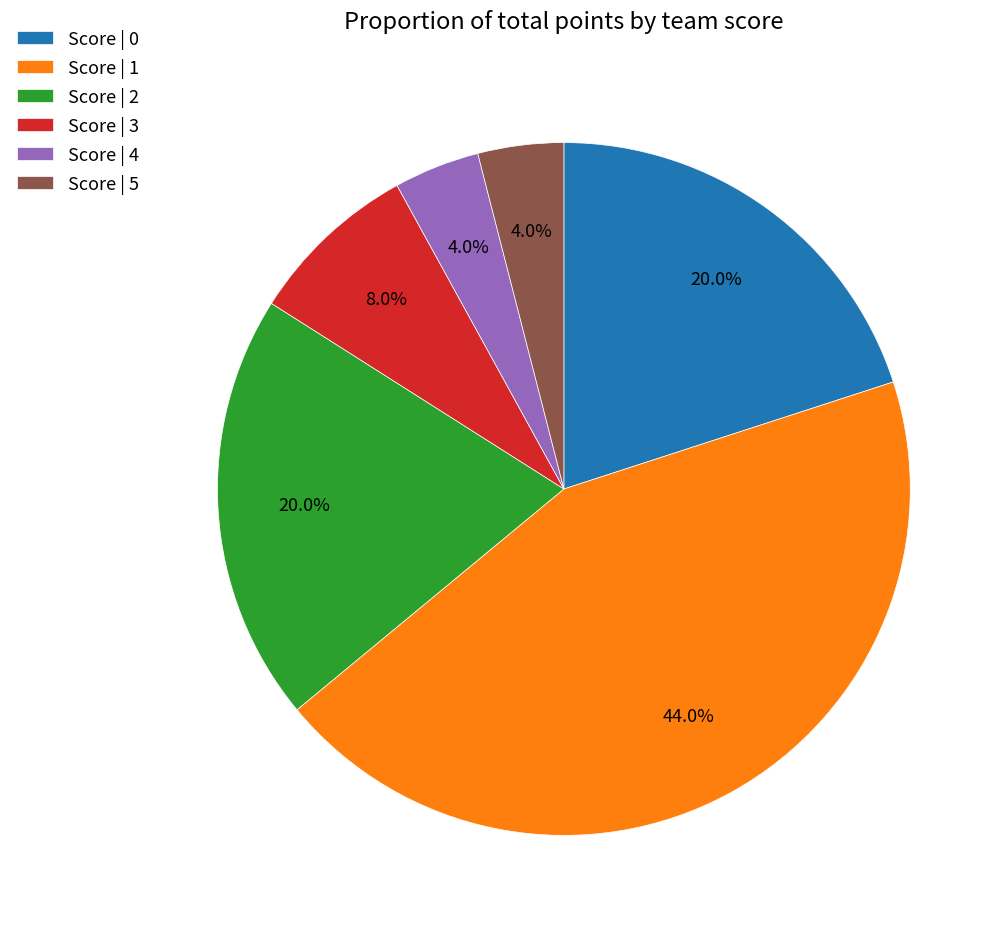

Which slice is the largest?

Score | 1